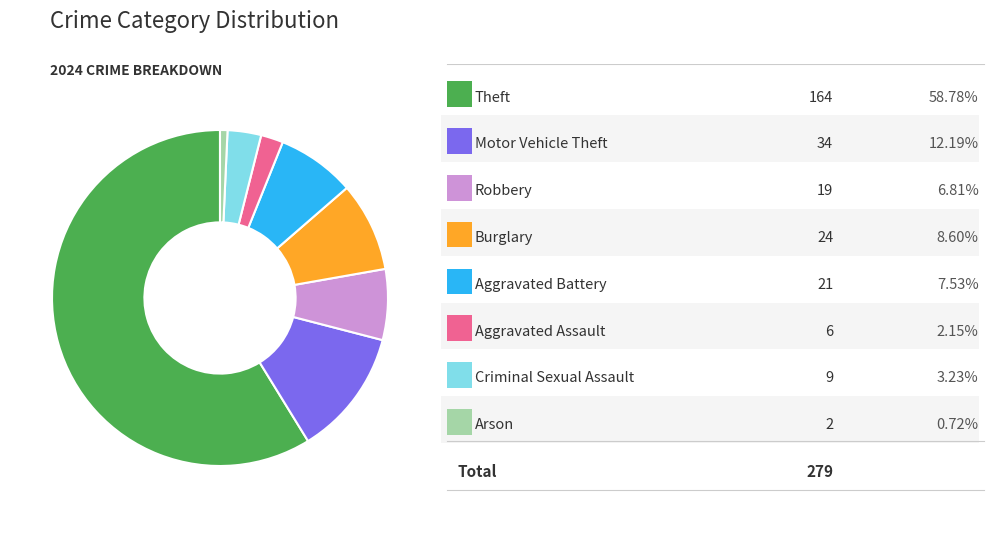

Is there a majority slice in this chart?

Yes